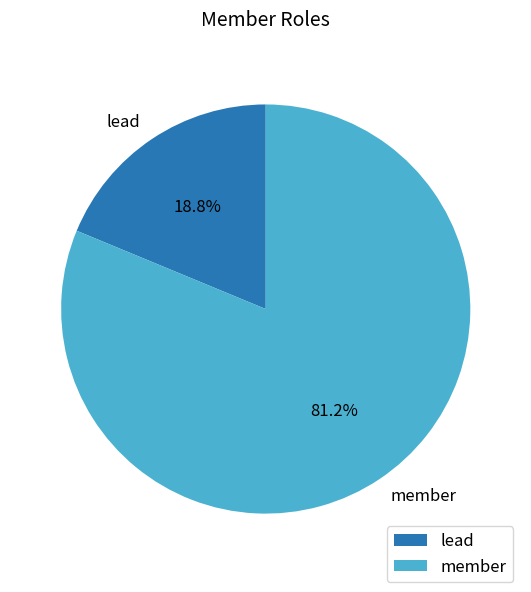

To the nearest percent, what is the combined percentage of lead and member?

100%